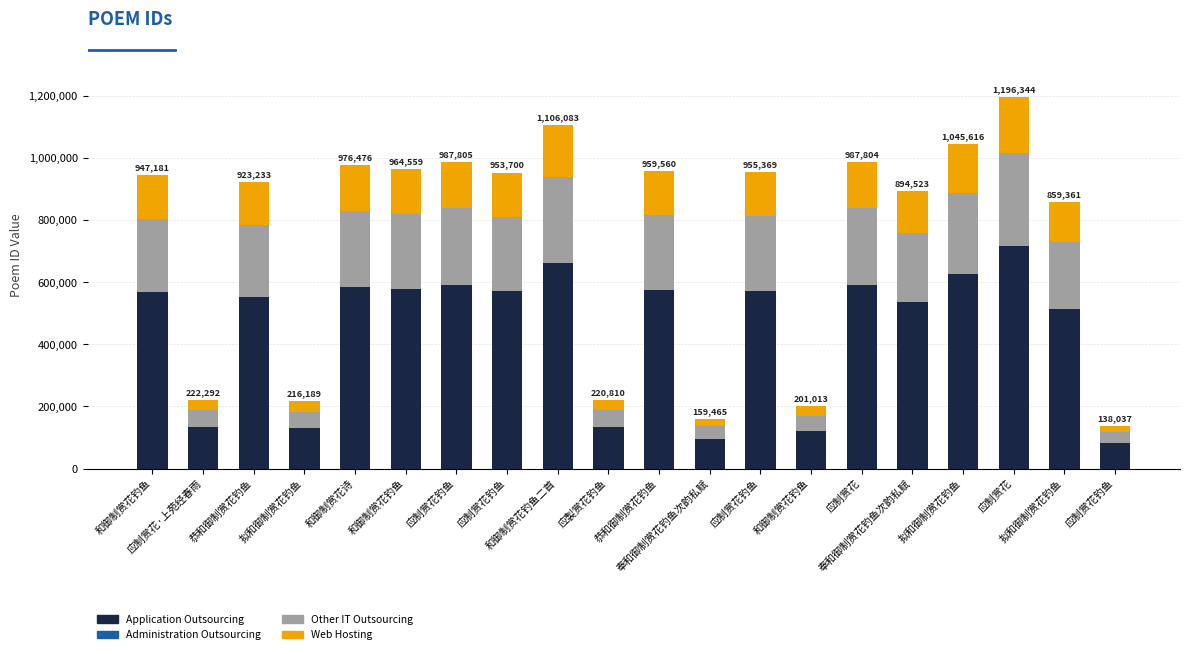

Which series has the largest total across all categories?

Total